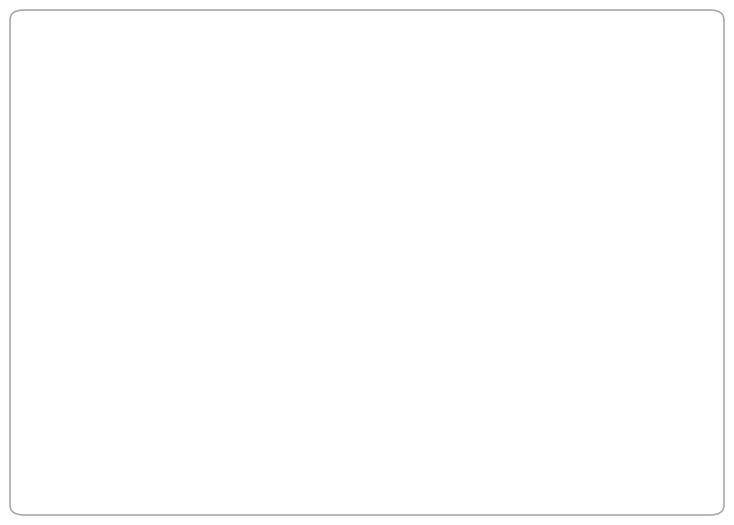

Is there a majority slice in this chart?

No